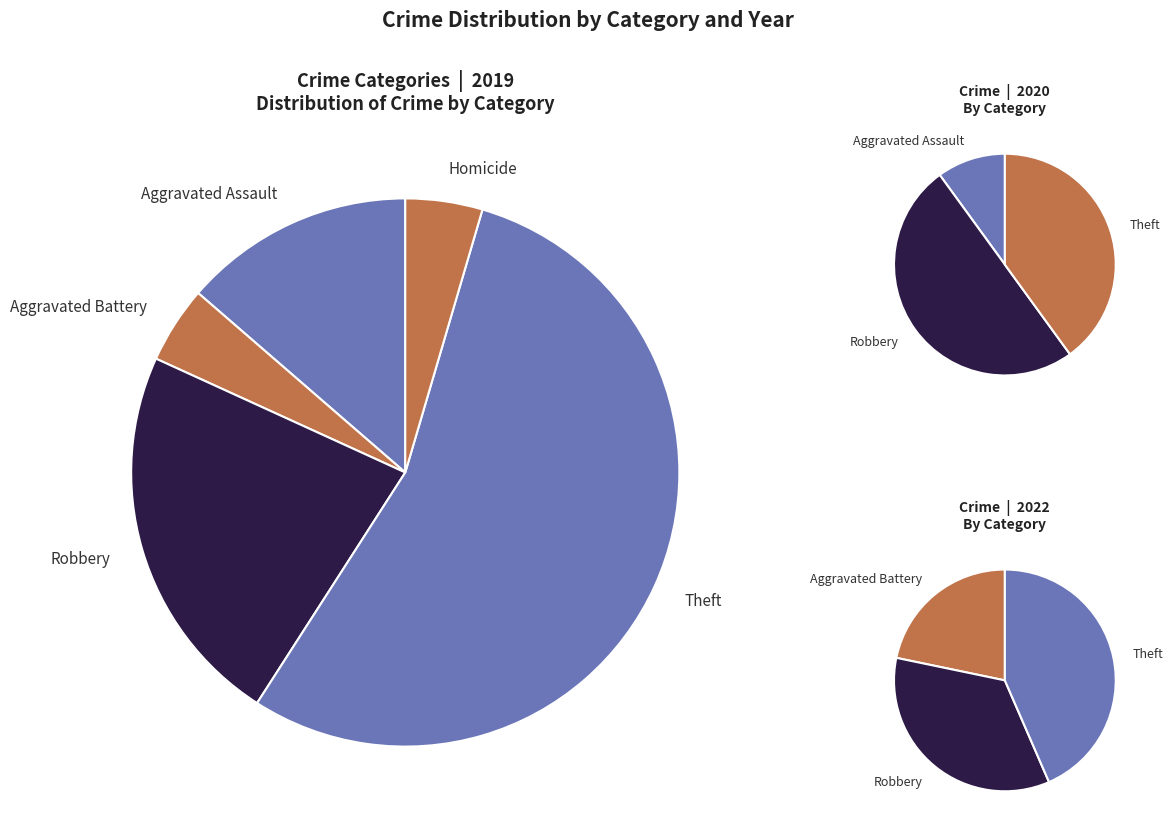

Which category has the smallest portion of the pie?

Aggravated Battery